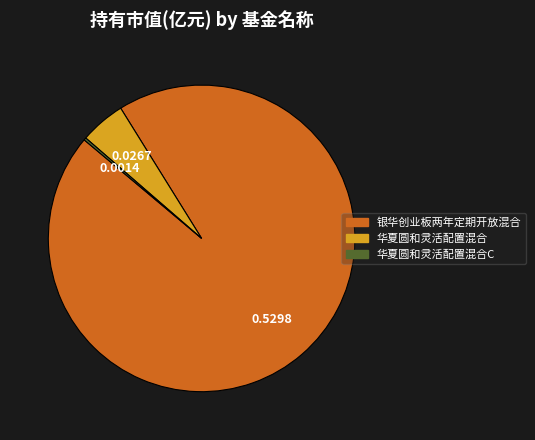

Which slice is the largest?

银华创业板两年定期开放混合